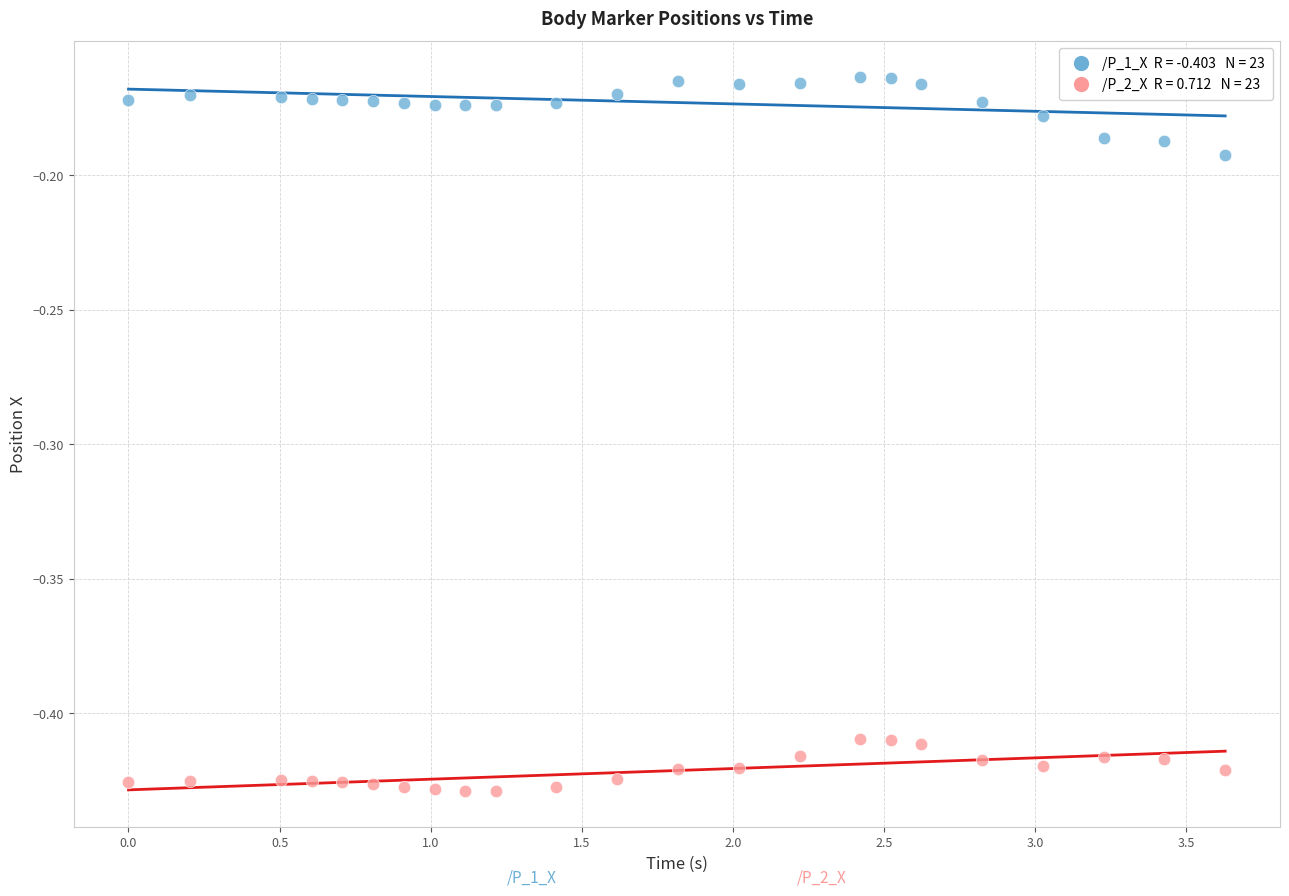

Across all data points, what is the range of X values (max minus min)?

3.6